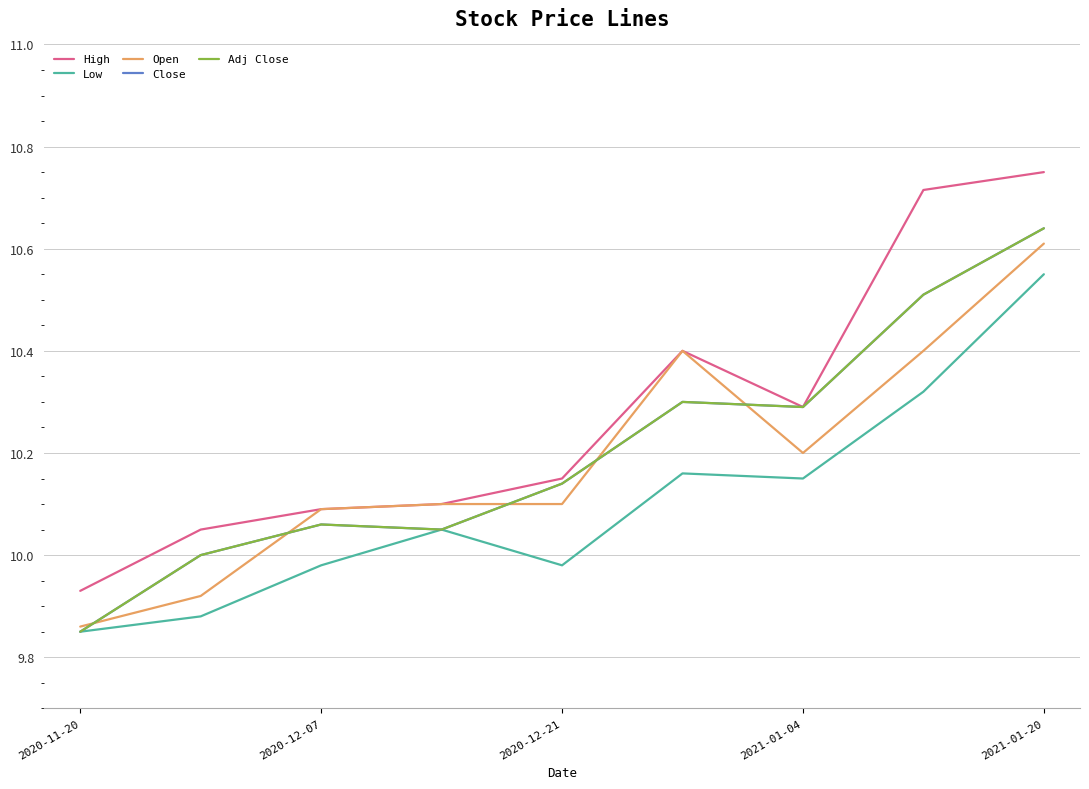

Does the chart display data point markers on the line(s)?

No